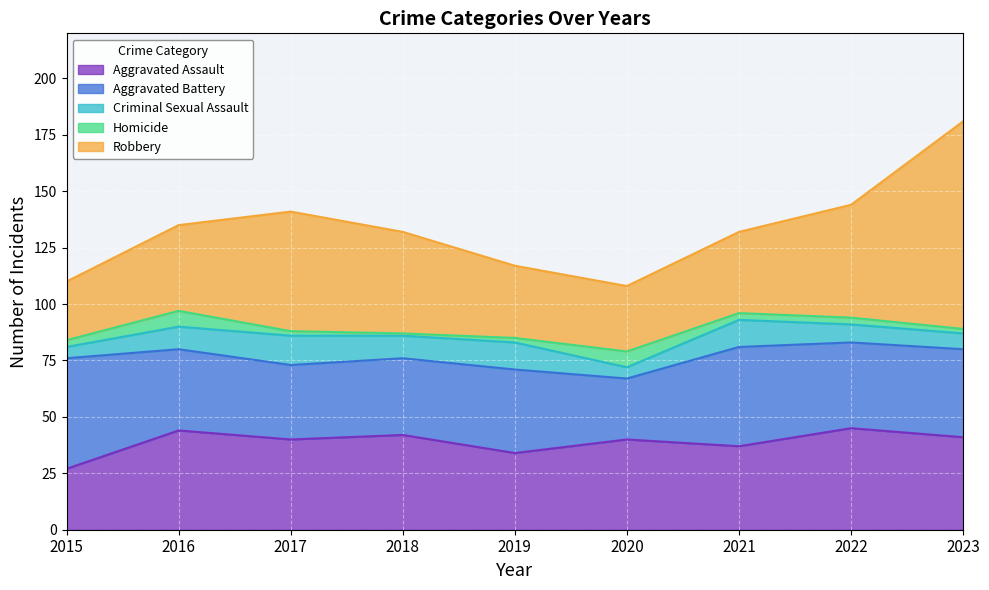

How many data points in Aggravated Battery are above 37?

4